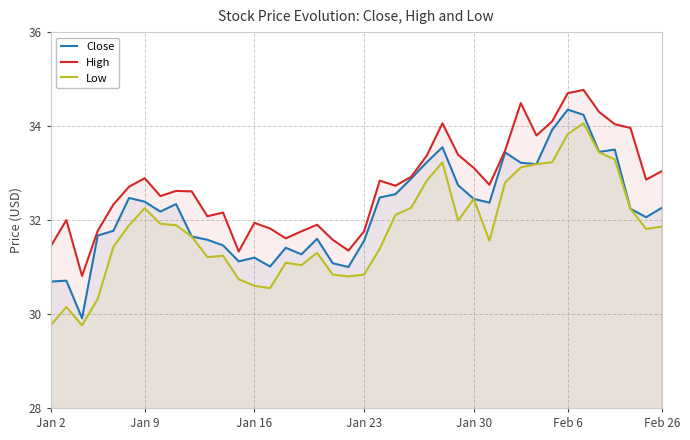

Rank the series by their maximum value, from highest to lowest.

High, Close, Low